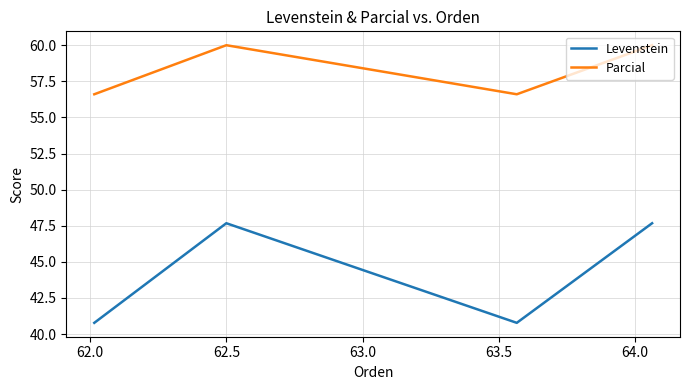

How many interior local valleys does the Levenstein series have?

1